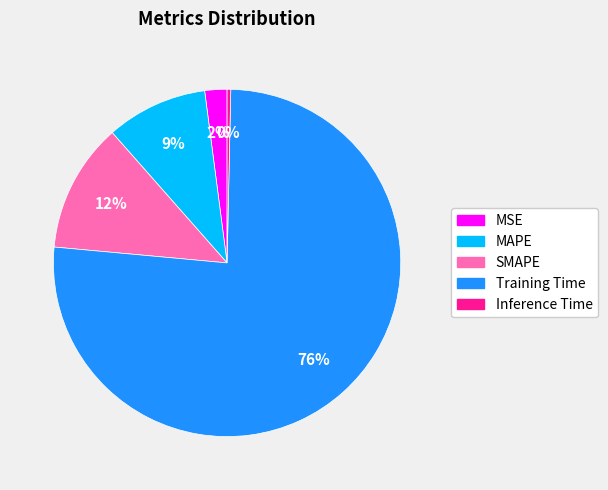

True or false: MSE accounts for 2% of the total.

True